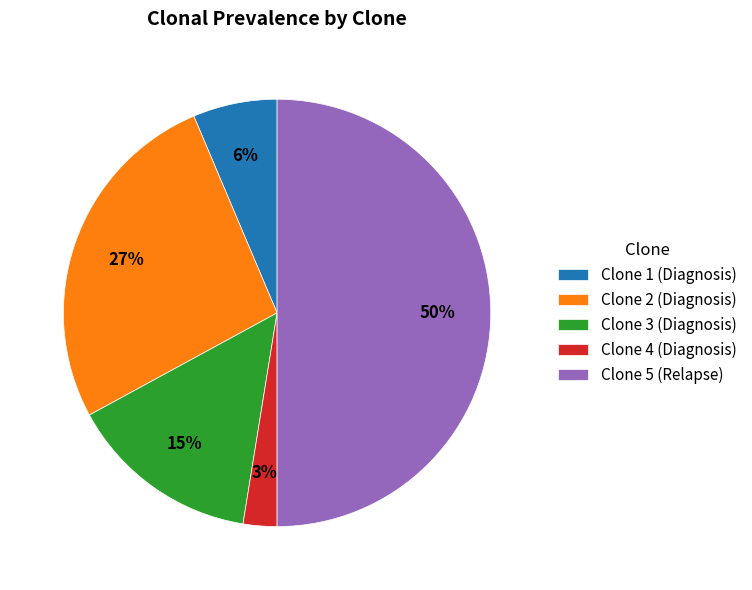

To the nearest percent, what portion does Clone 1 (Diagnosis) represent?

6%